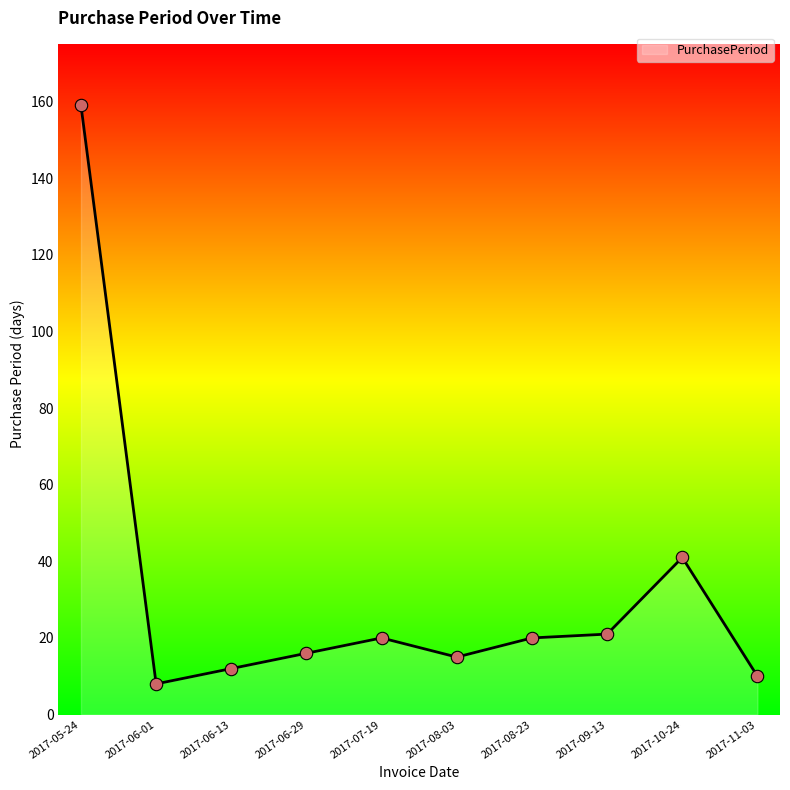

Between 2017-08-03 and 2017-09-13, which is larger?

2017-09-13